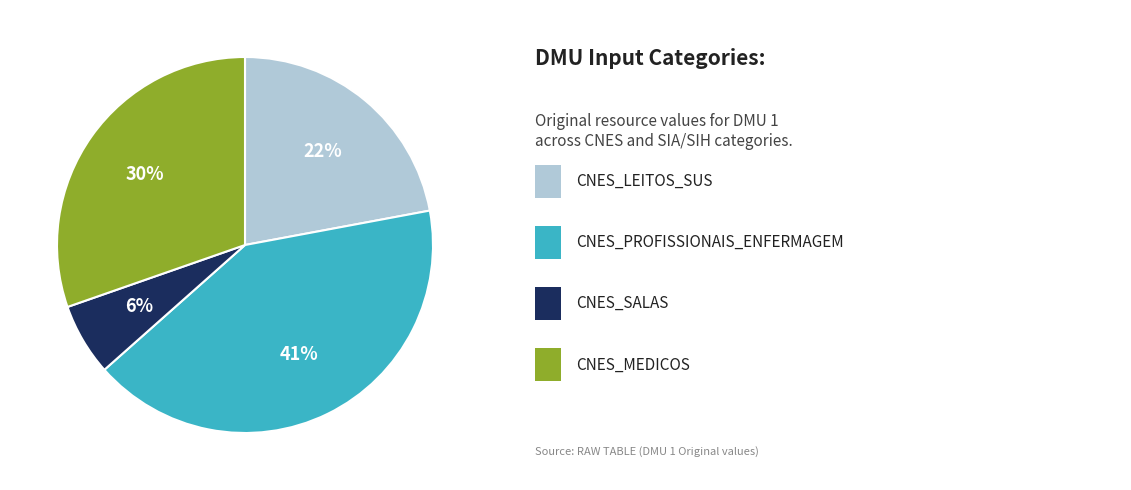

To the nearest percent, what is the average slice percentage?

25%